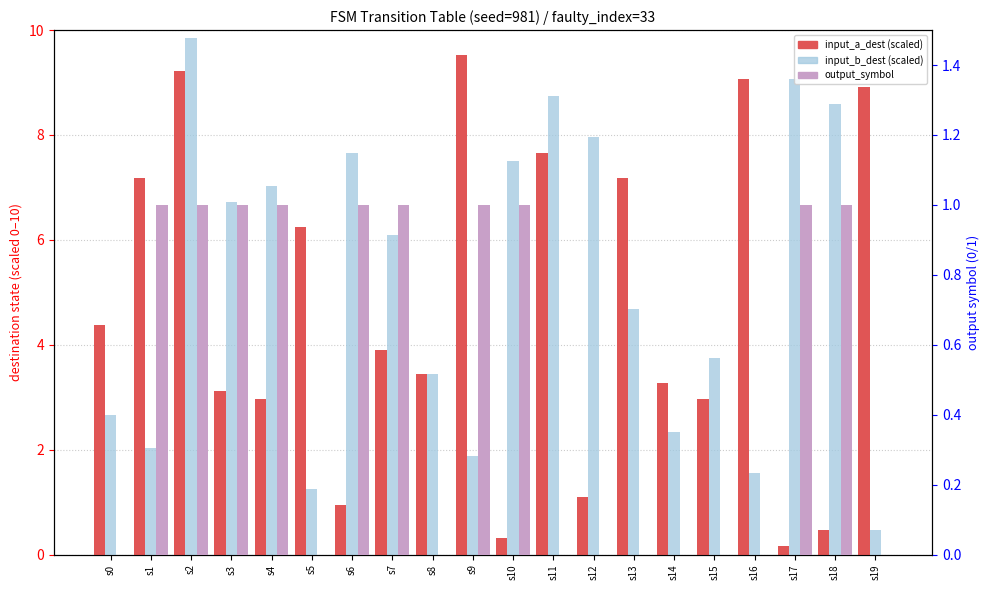

Is the value of input_a_dest (scaled) at s13 greater than the value of input_b_dest (scaled) at s13?

Yes